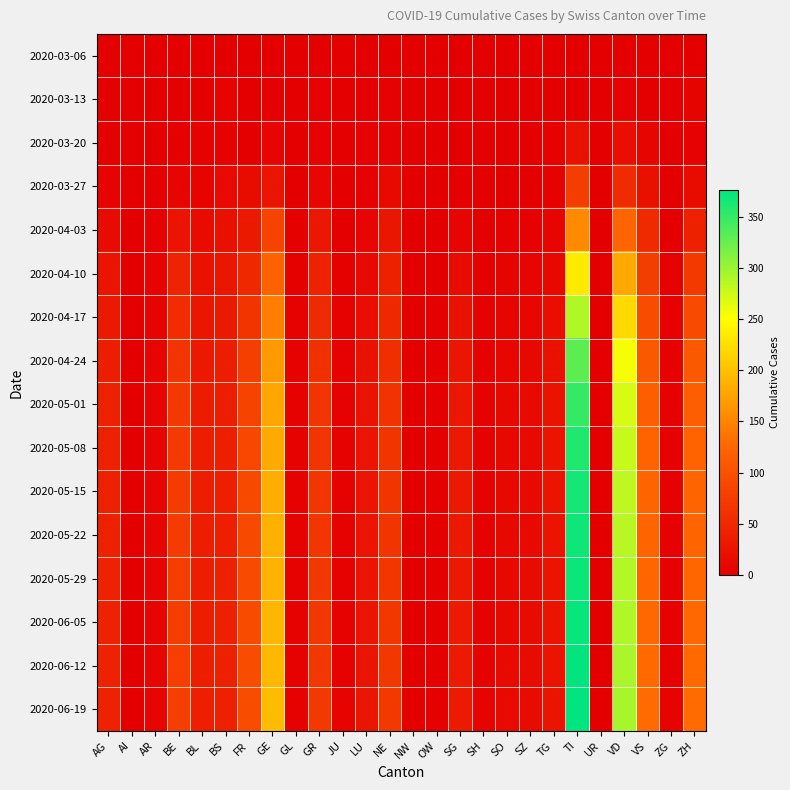

What is the greatest value displayed?

376